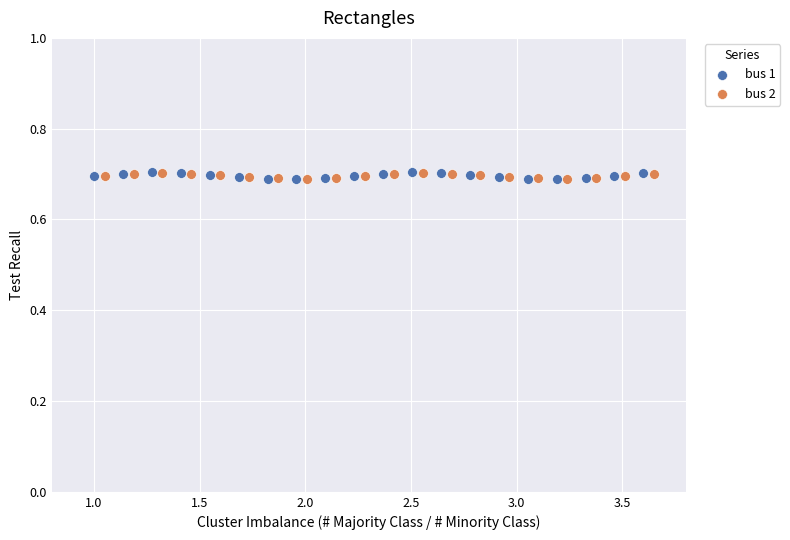

What are all the series names shown in the legend?

bus 1, bus 2